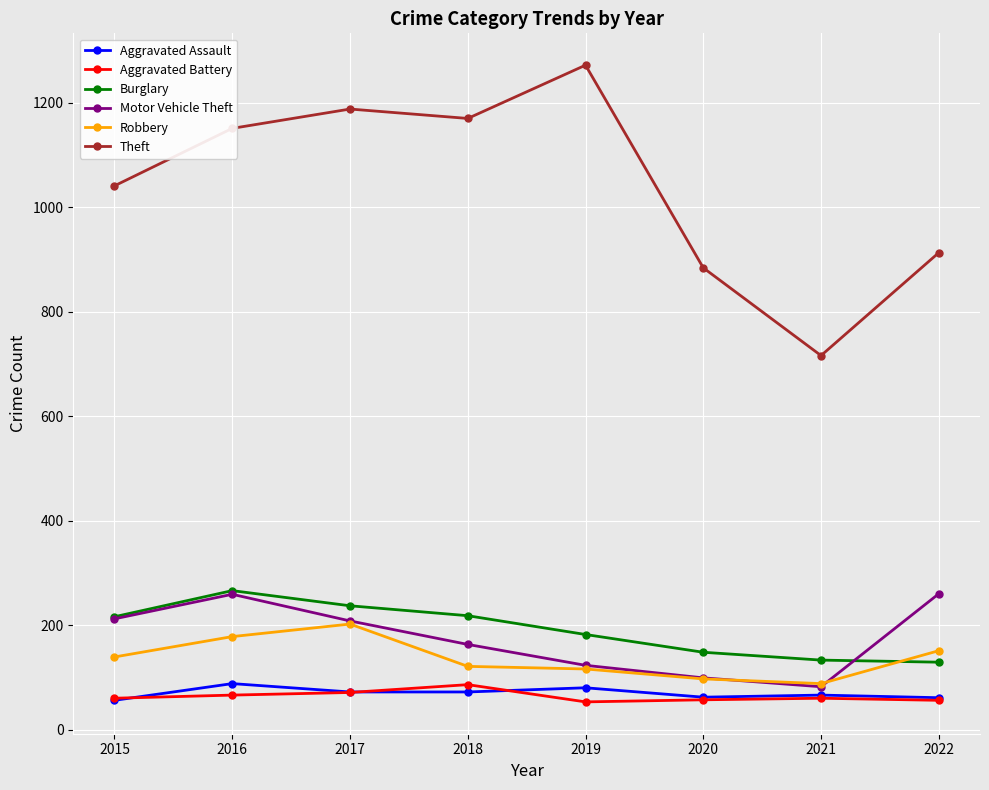

True or false: Theft has more than 2 interior local peaks.

False